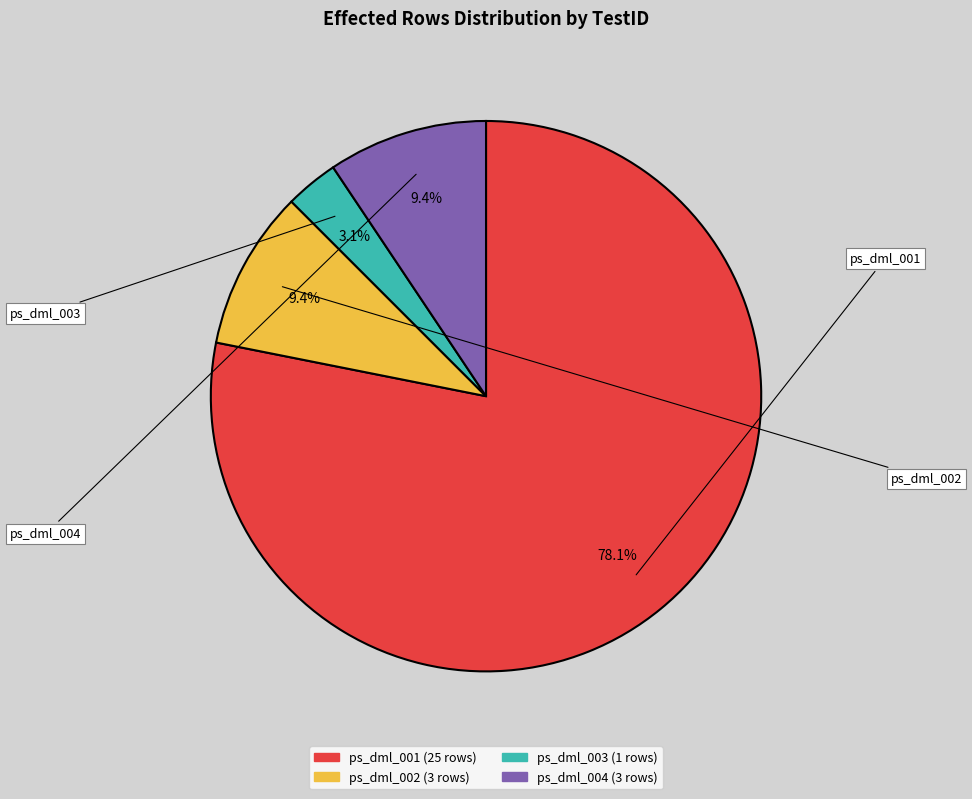

Approximately how many times larger is the value at ps_dml_001 compared to ps_dml_002?

8.3